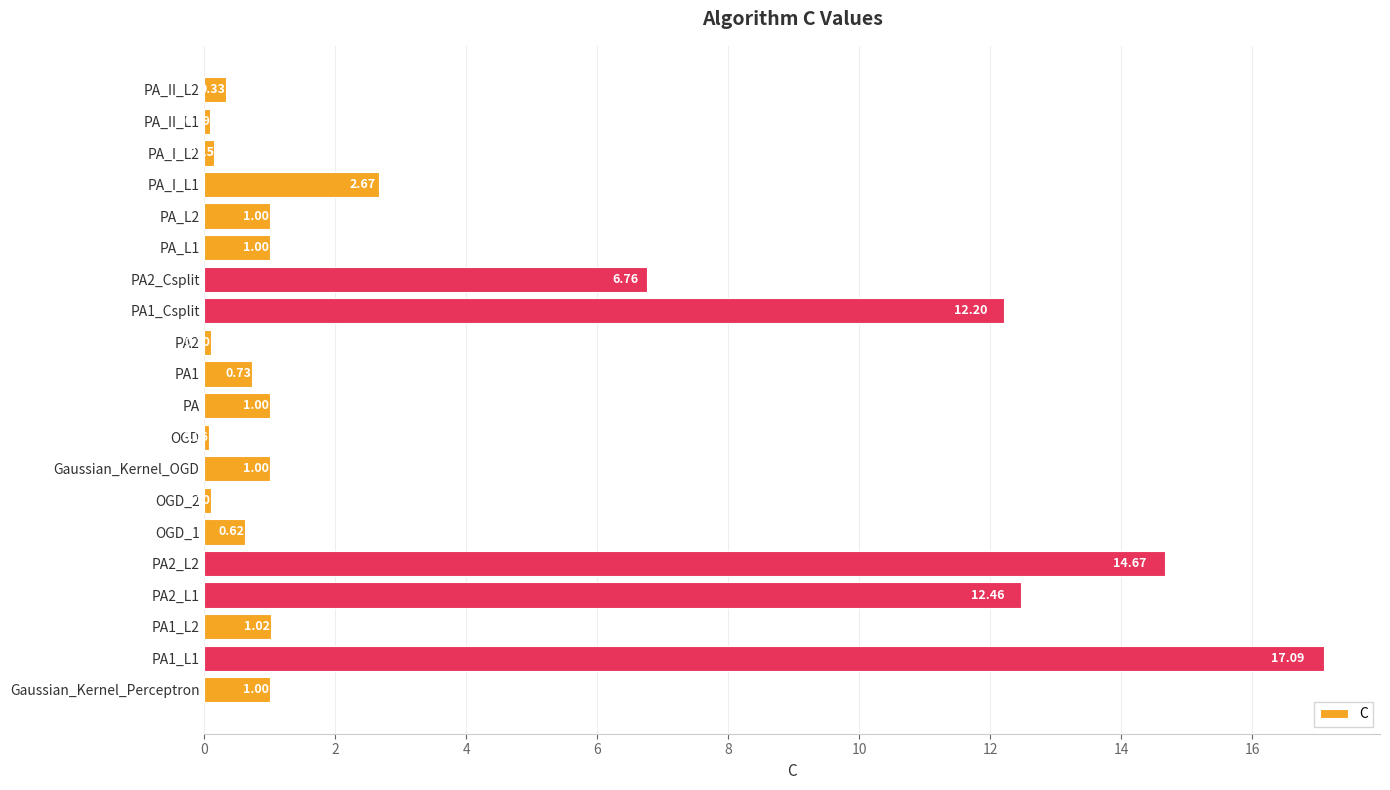

Which category has the lowest value across all series?

OGD